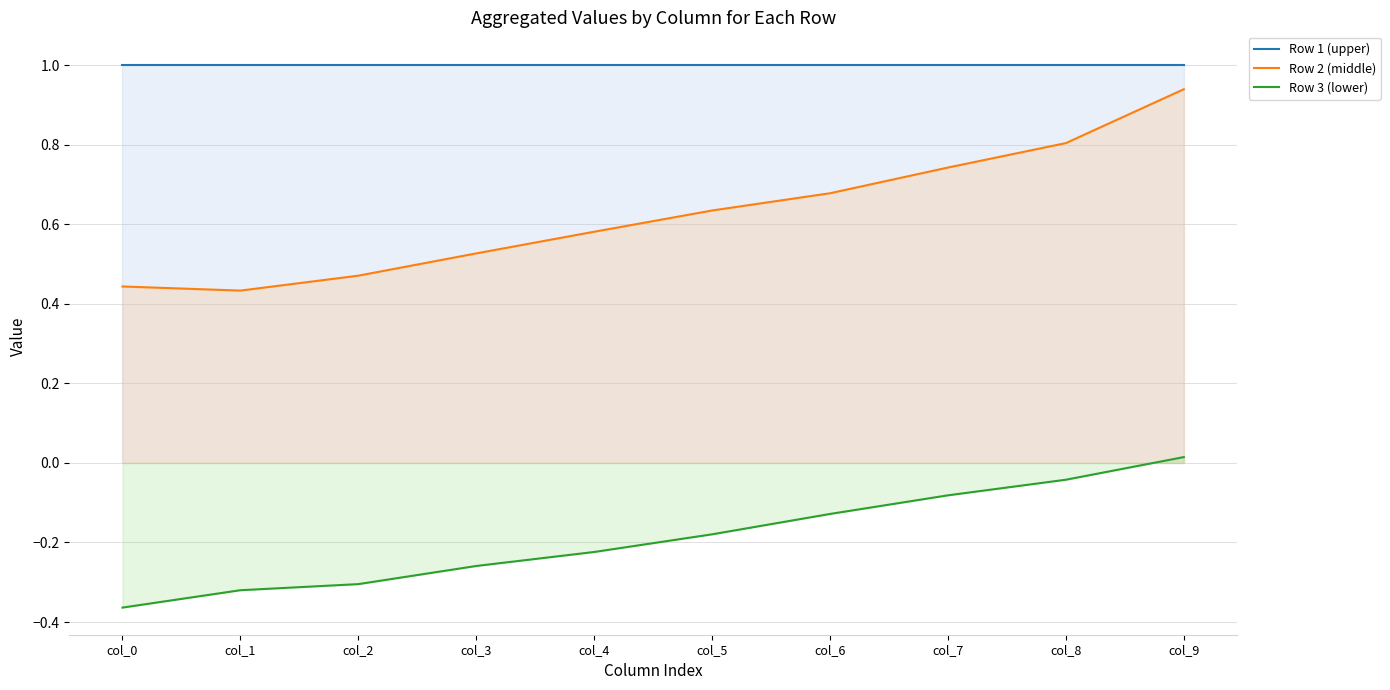

What is the spread (max minus min) of values at col_5?

1.2